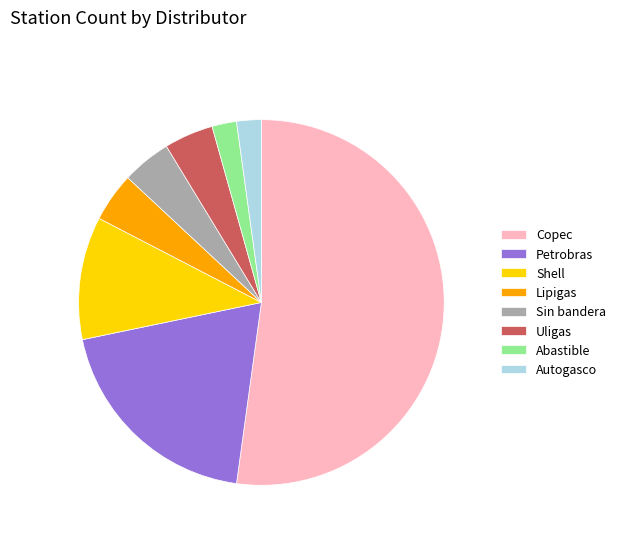

Approximately how many times larger is the value at Copec compared to Shell?

4.8